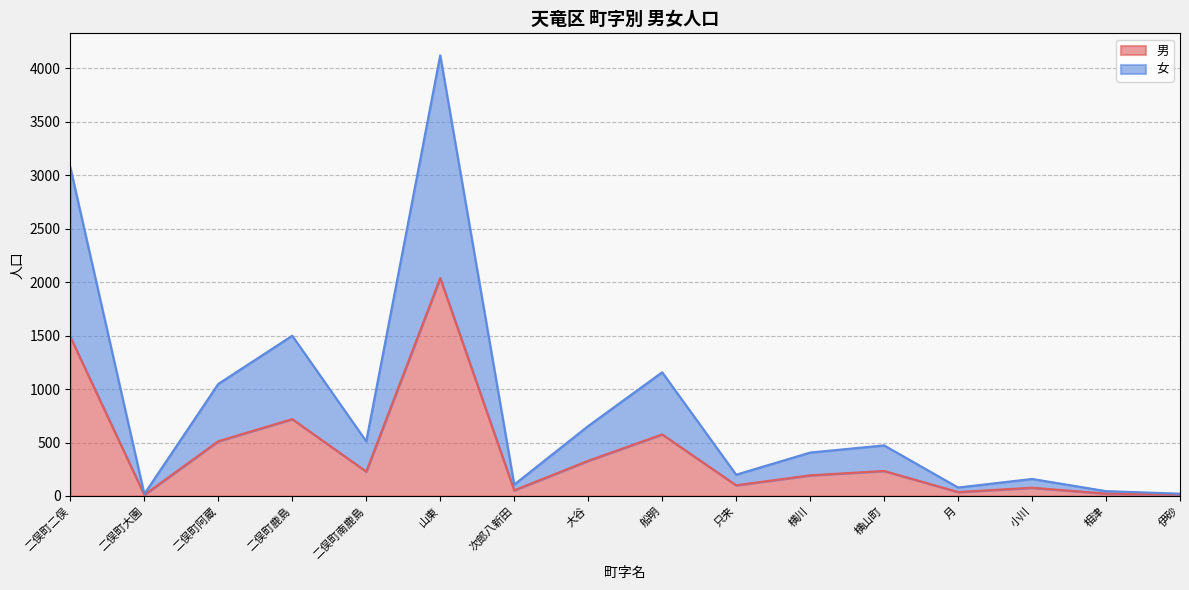

At how many categories does at least one series exceed 3783?

1